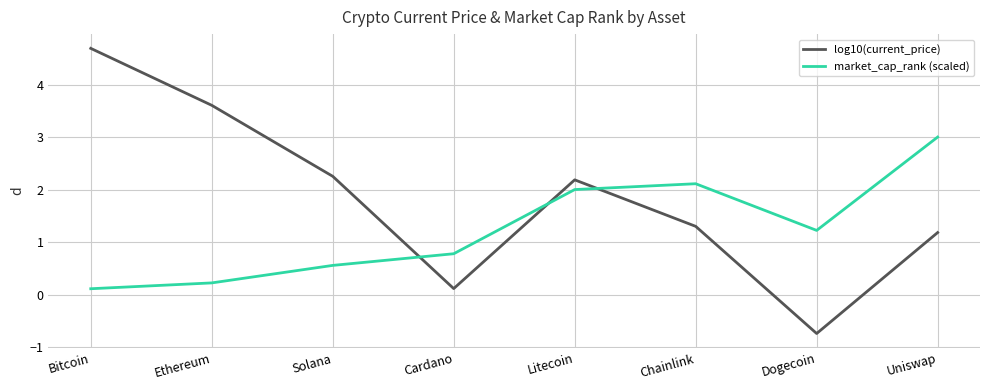

What position from the left is Solana?

3